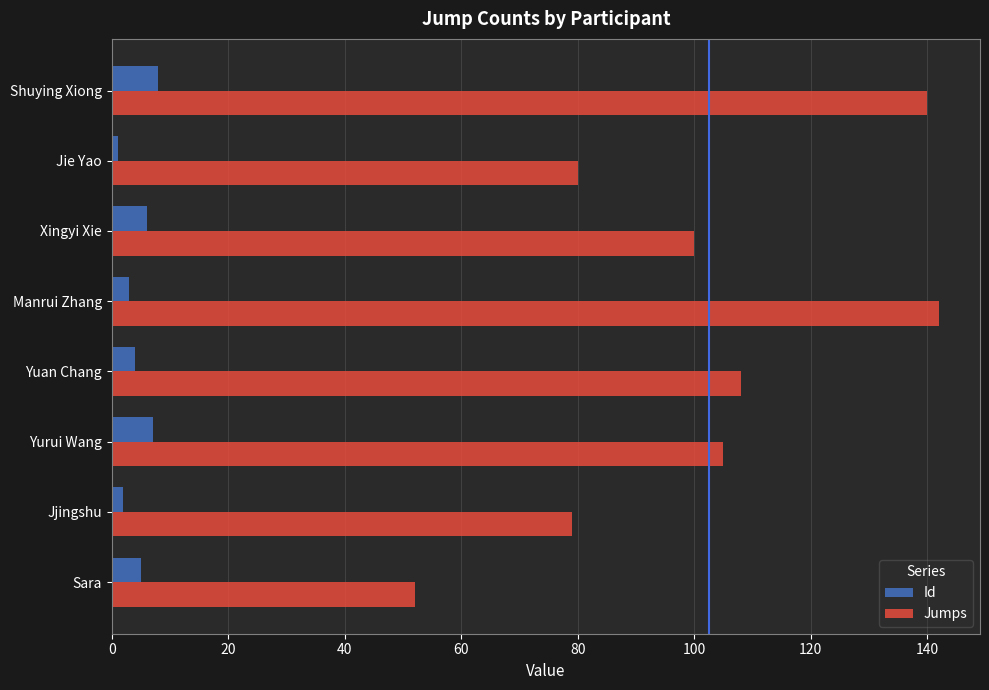

What is the difference between the Id values at Yurui Wang and Manrui Zhang?

4